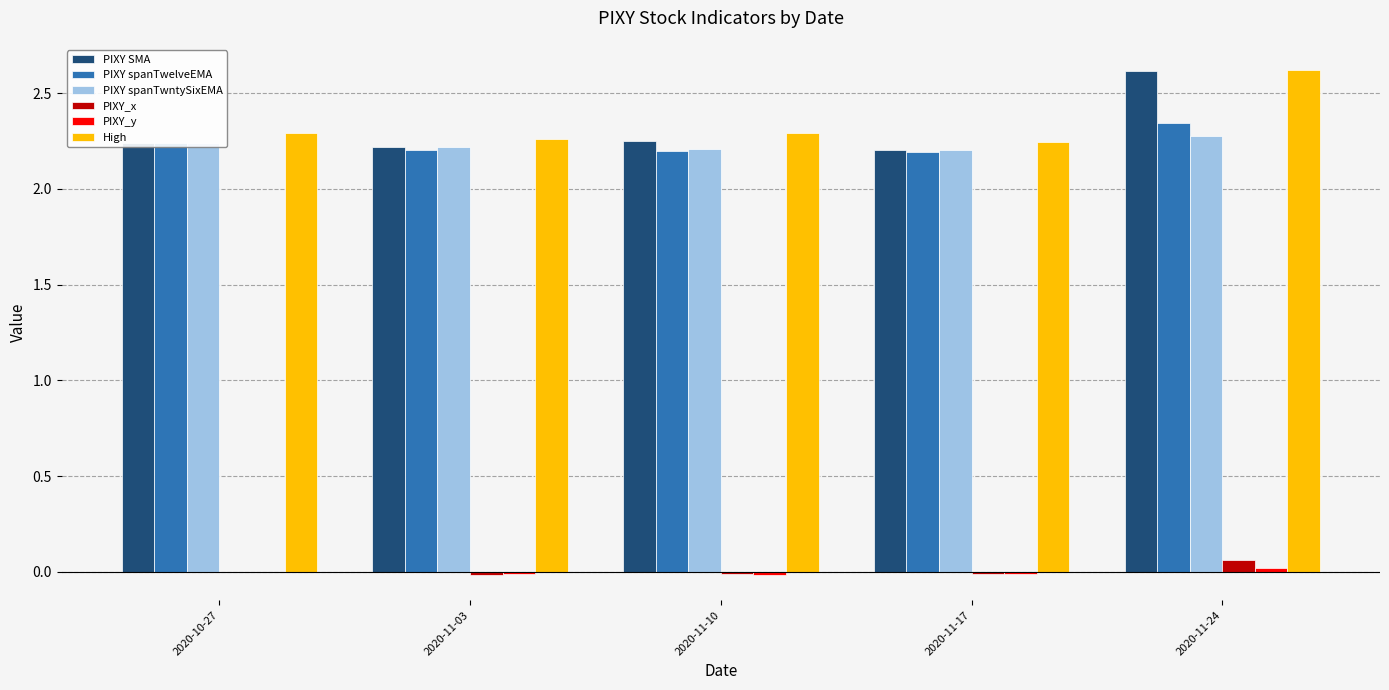

Which series has the widest spread of values?

PIXY SMA